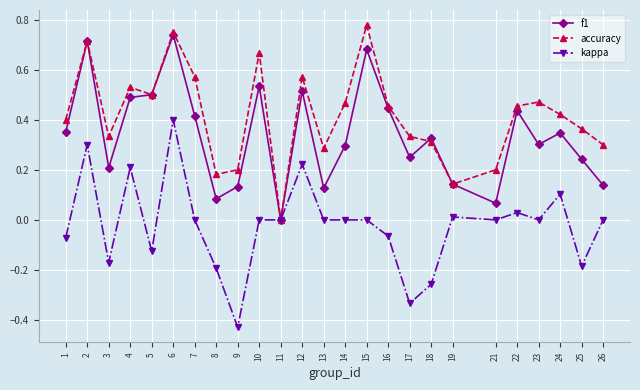

Rank the series at 21 from lowest to highest value.

kappa, f1, accuracy